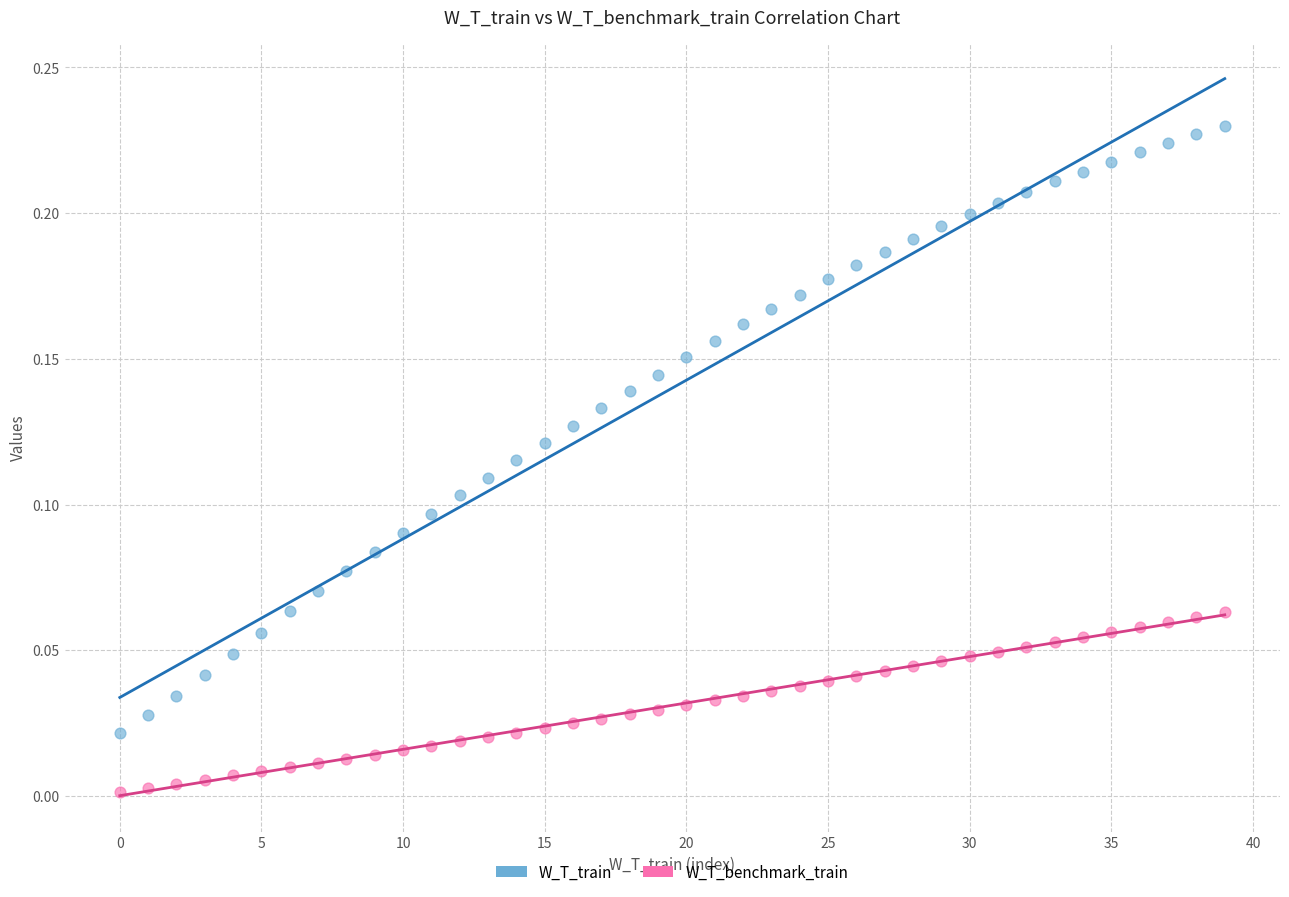

Which series reaches the maximum Y coordinate?

W_T_train